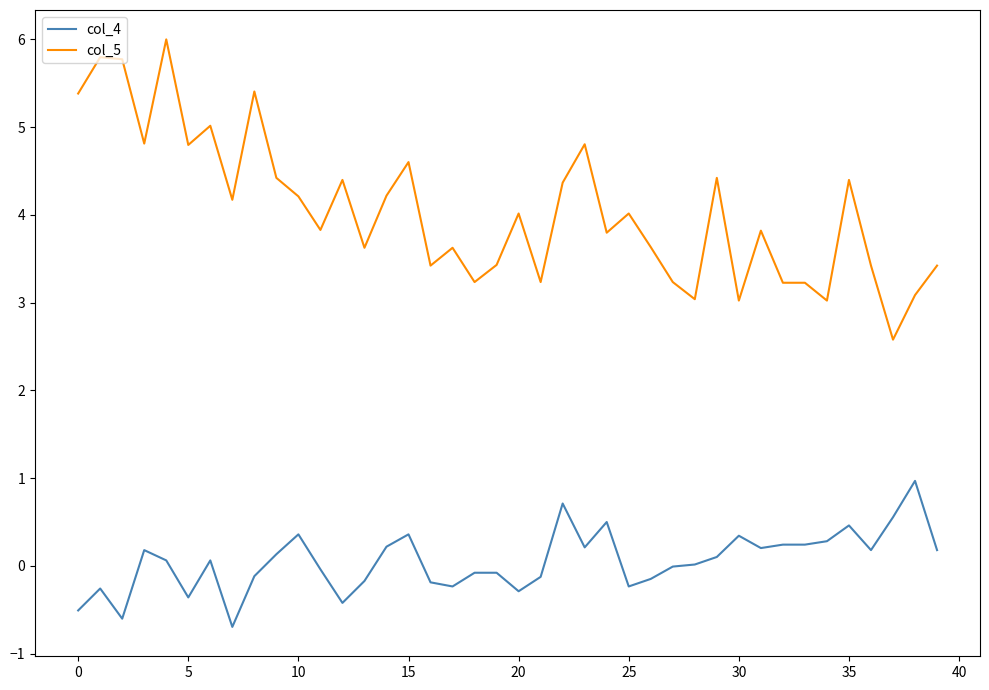

What is the difference between the maximum and minimum values in the col_4 series?

1.7